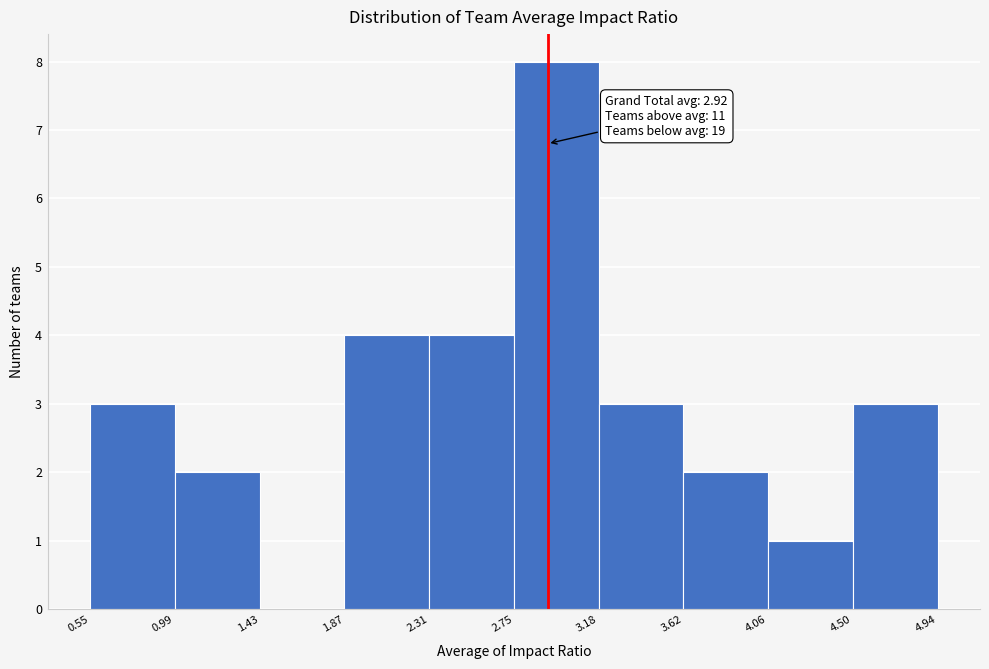

Over which range of the x-axis is the bar tallest?

2.75 to 3.18